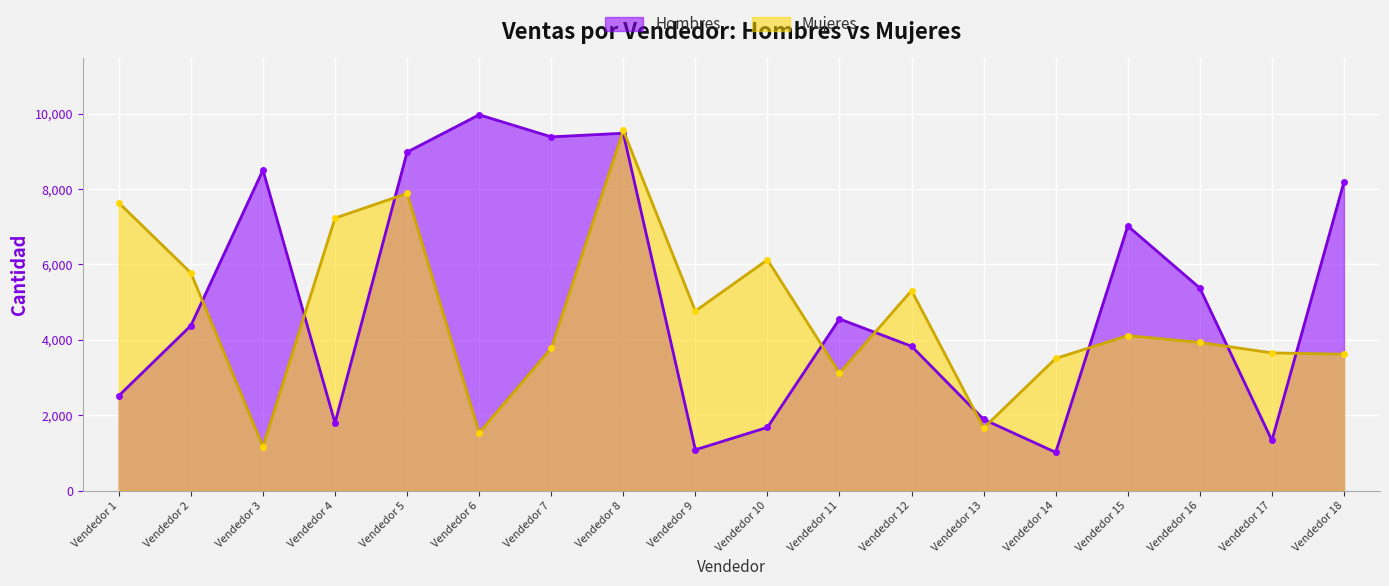

What is the greatest value displayed?

9973